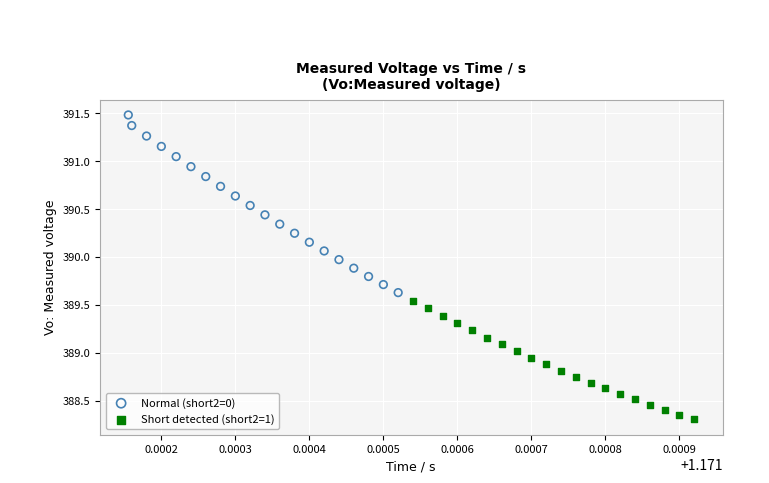

What are all the series names shown in the legend?

Normal (short2=0), Short detected (short2=1)